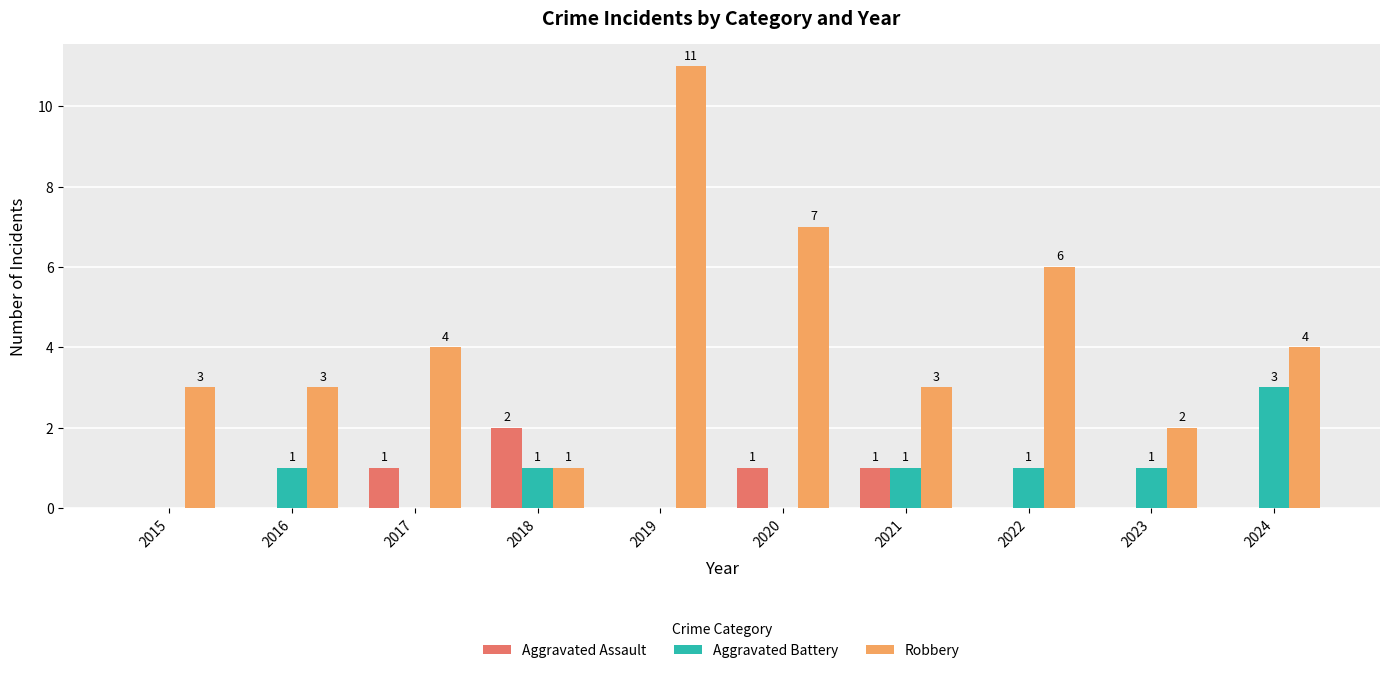

How many Robbery values are between 3 and 6?

6